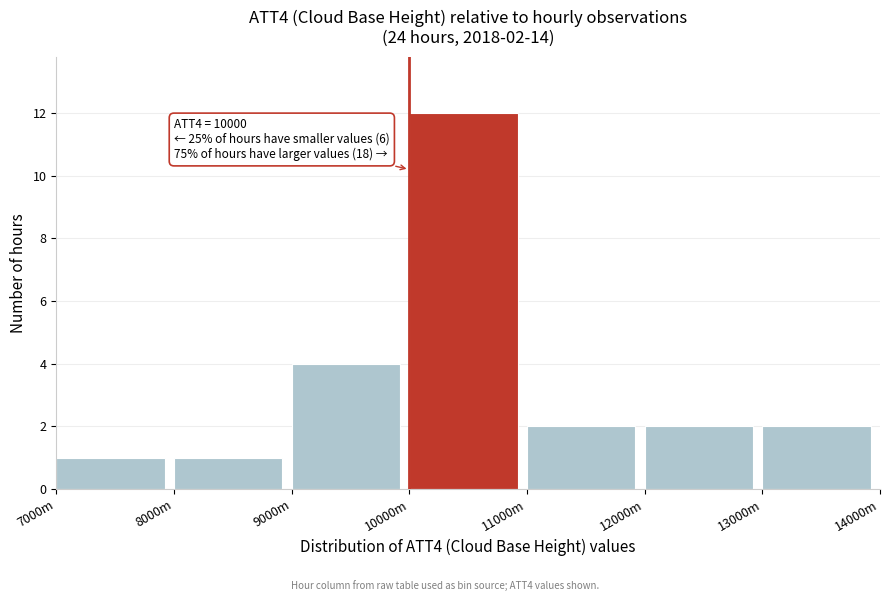

Reading left to right, extract all data points from this chart.

7000m=1	8000m=1	9000m=4	10000m=12	11000m=2	12000m=2	13000m=2